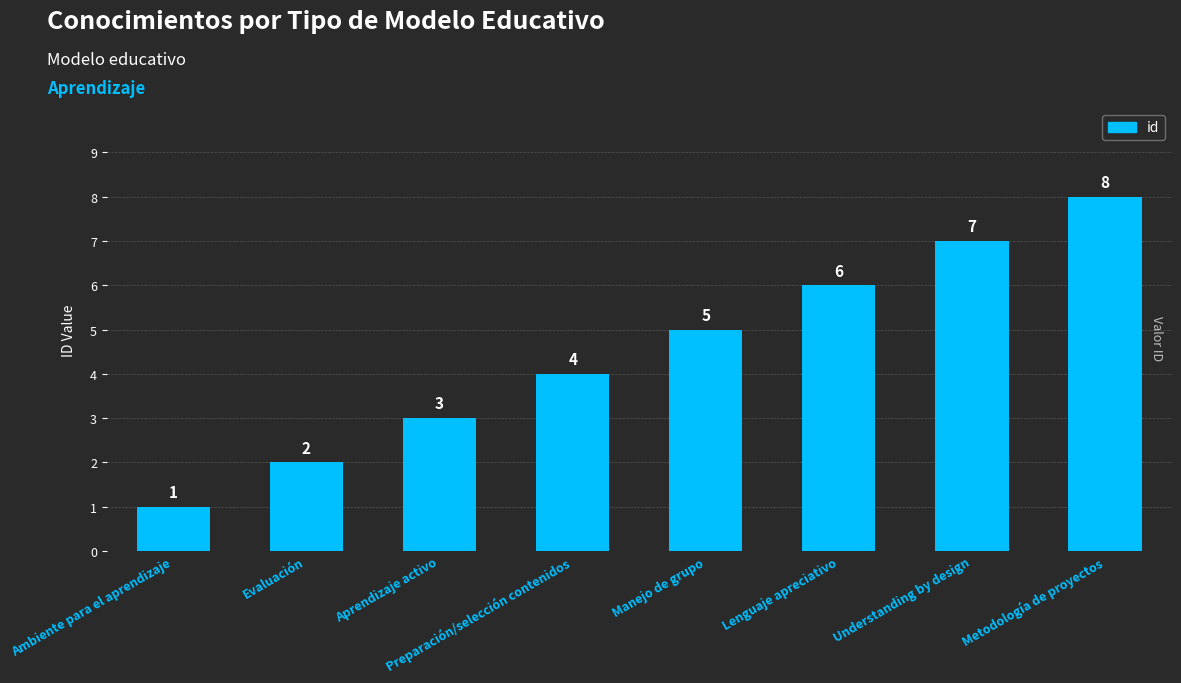

The chart shows a value of 4 at Preparación/selección contenidos. True or false?

True